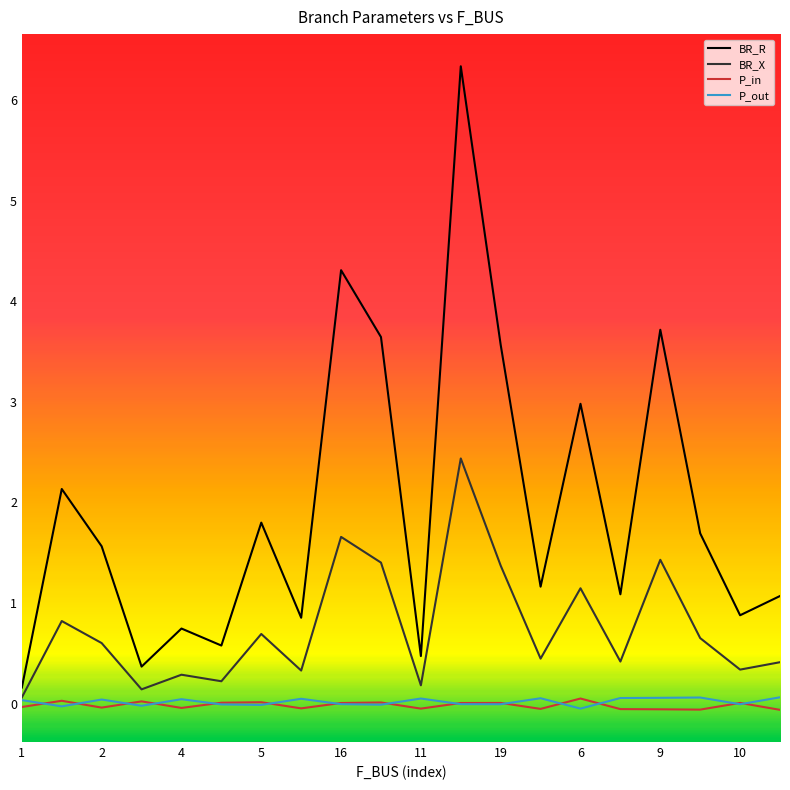

Which series has the widest spread of values?

BR_R